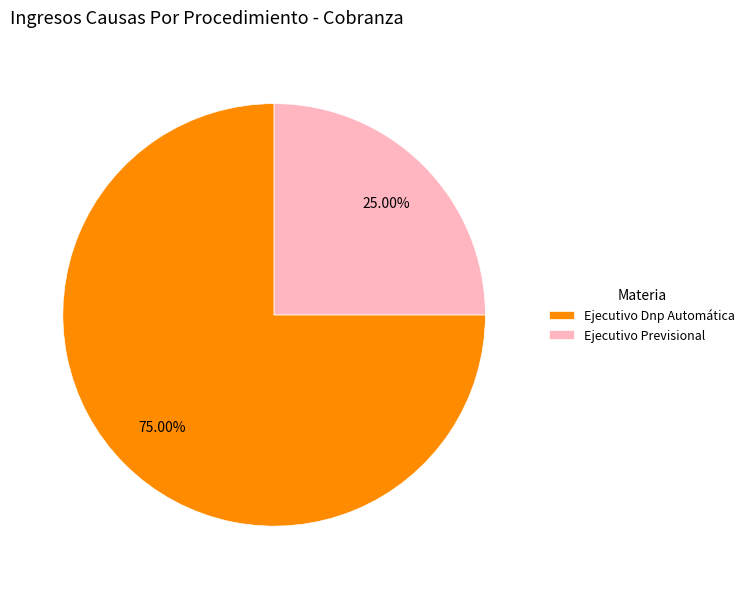

Is Ejecutivo Previsional the majority of the pie?

No